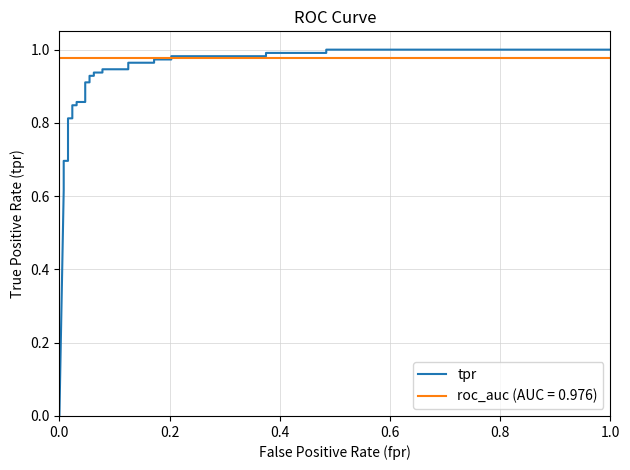

How many lines are shown in the chart?

1